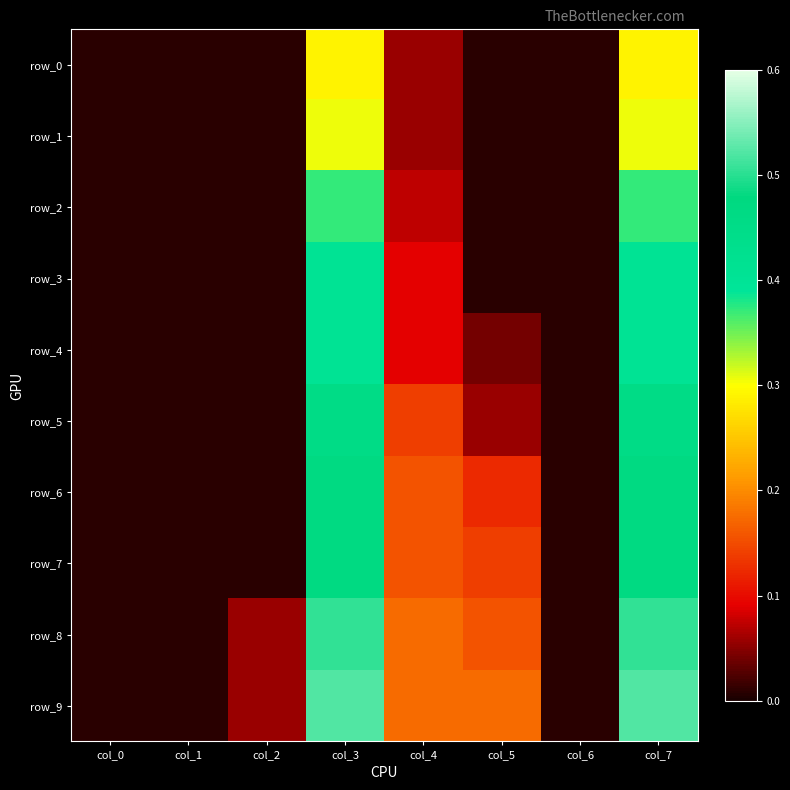

Which label corresponds to the smallest value in the chart?

col_0